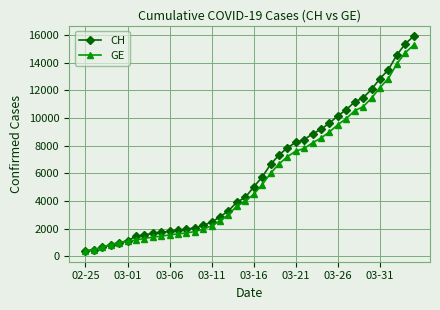

What is the value of the CH point at the 19th from the left?

3908